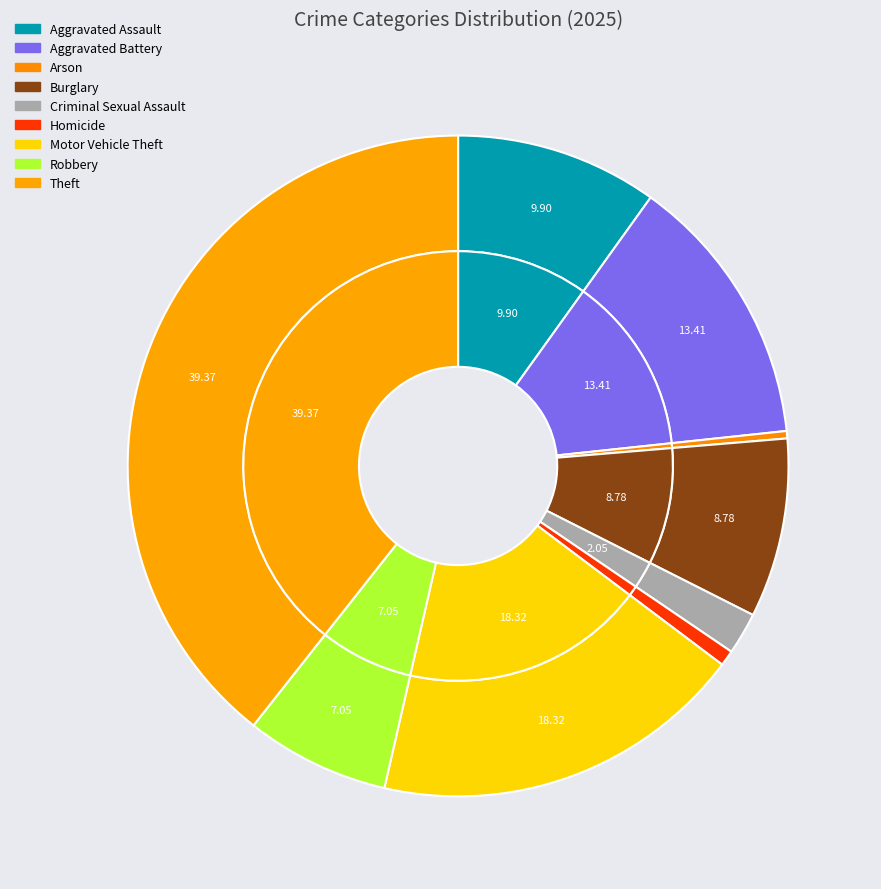

Which category has the smallest portion of the pie?

Arson